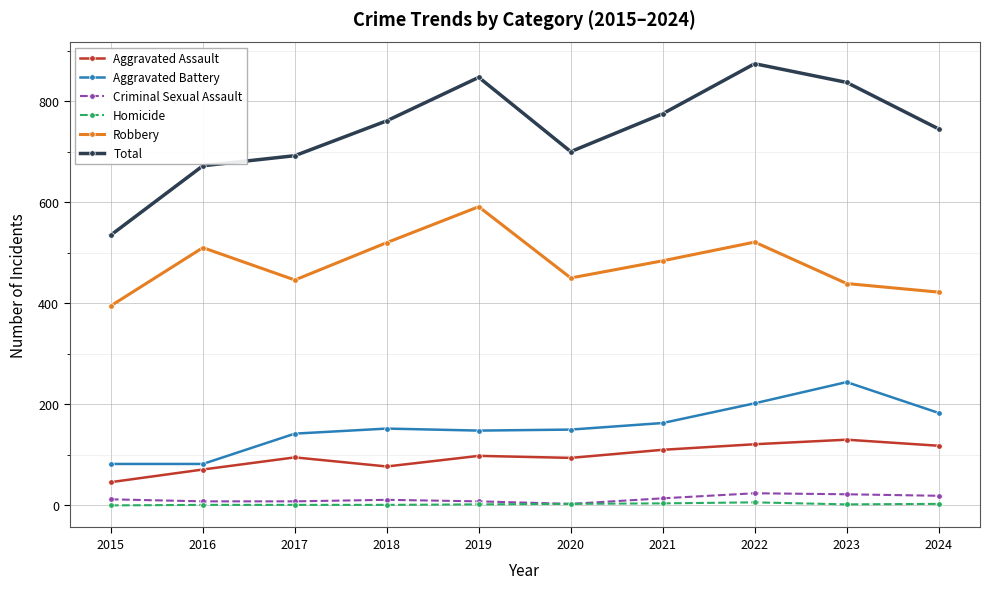

List the series in order of their peak value, lowest first.

Homicide, Criminal Sexual Assault, Aggravated Assault, Aggravated Battery, Robbery, Total